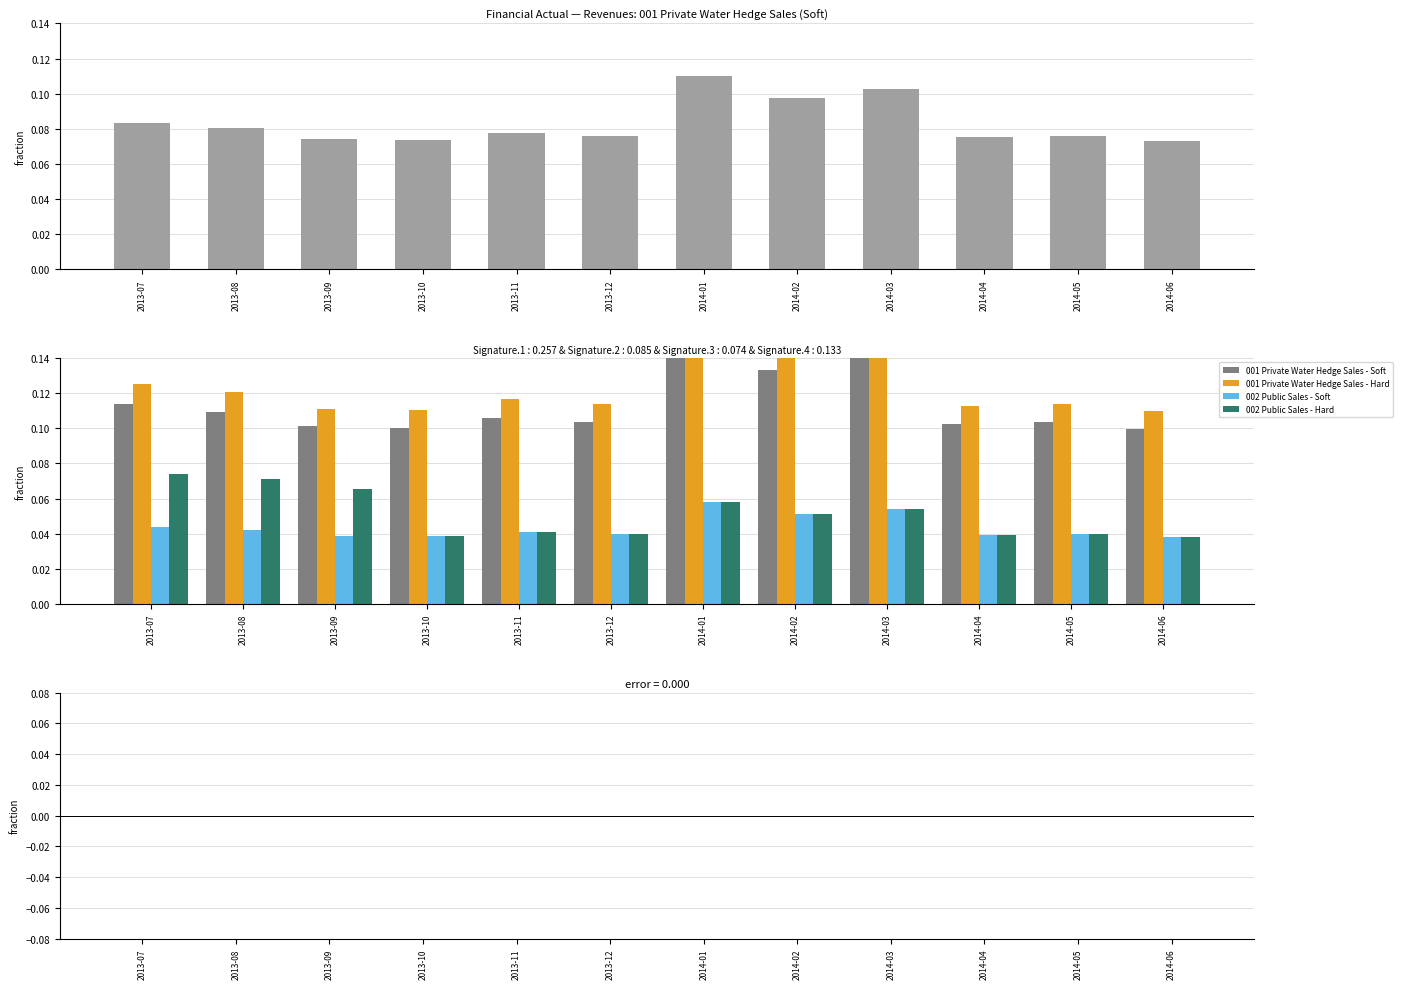

Does the chart contain stacked bars?

No